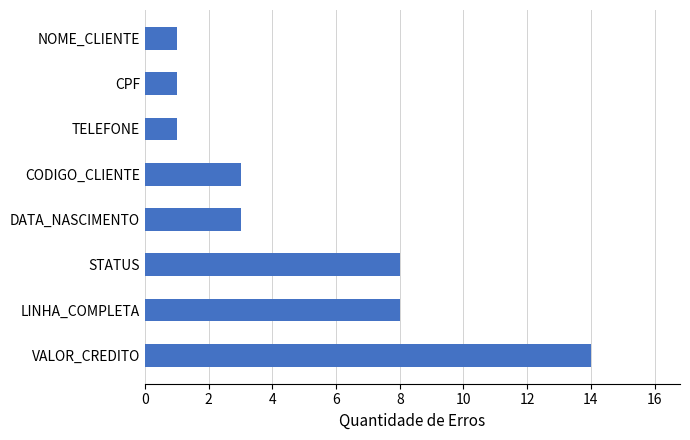

Which has a higher value, LINHA_COMPLETA or CODIGO_CLIENTE?

LINHA_COMPLETA